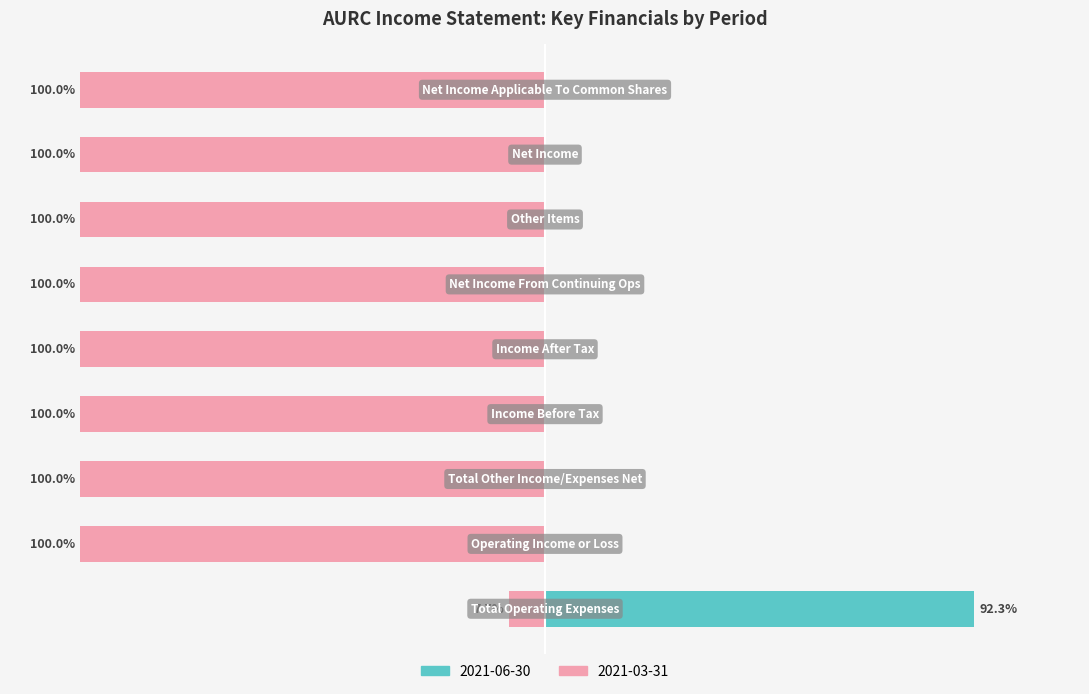

True or false: 2021-03-31 (earlier period) has a value of -100.0 at 3.

True